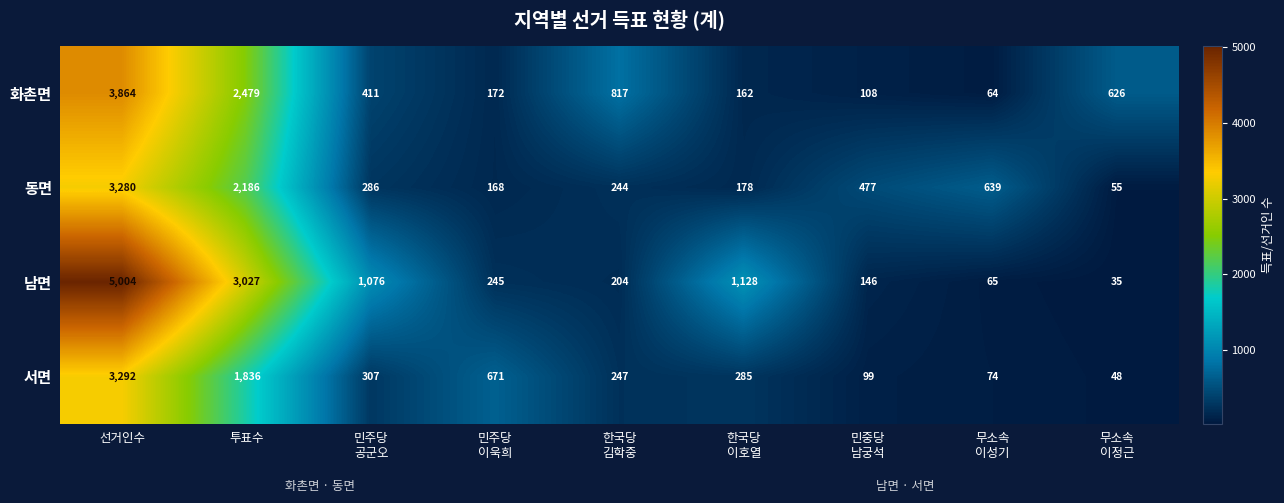

At which label does 동면 first exceed 286?

선거인수